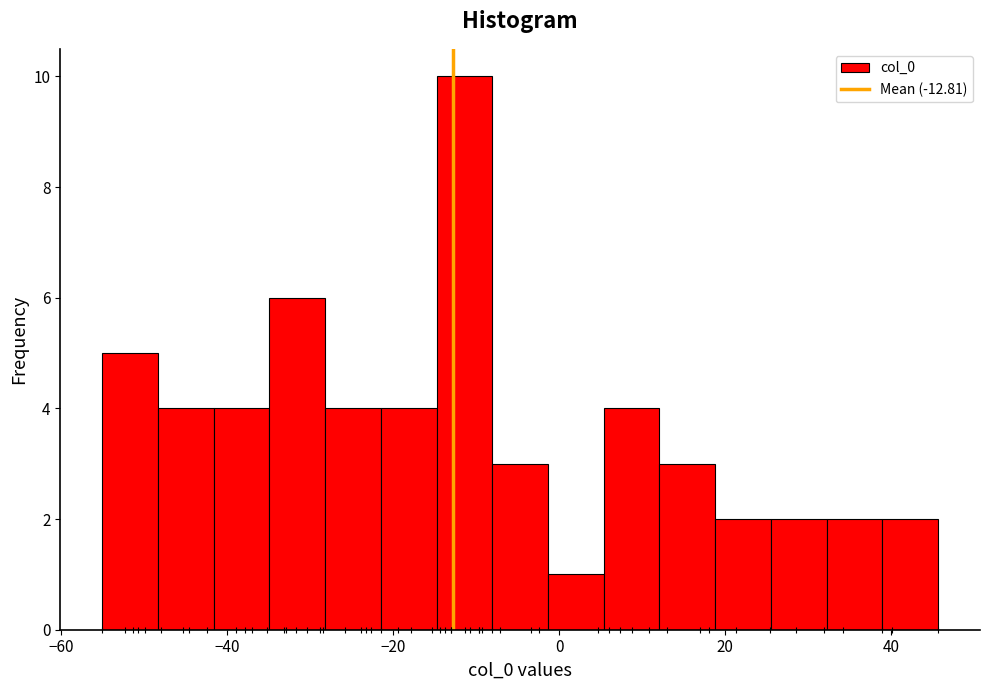

Read against the x-axis, roughly where is the centre of the tallest bar?

-12